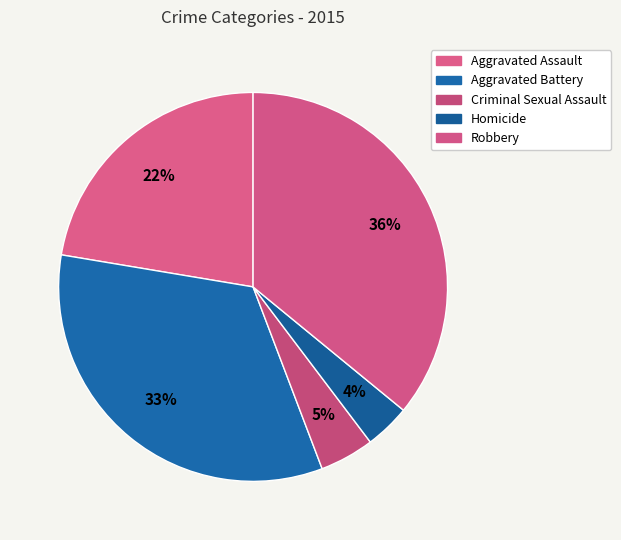

What percentage is the Aggravated Assault slice, to the nearest percent?

22%